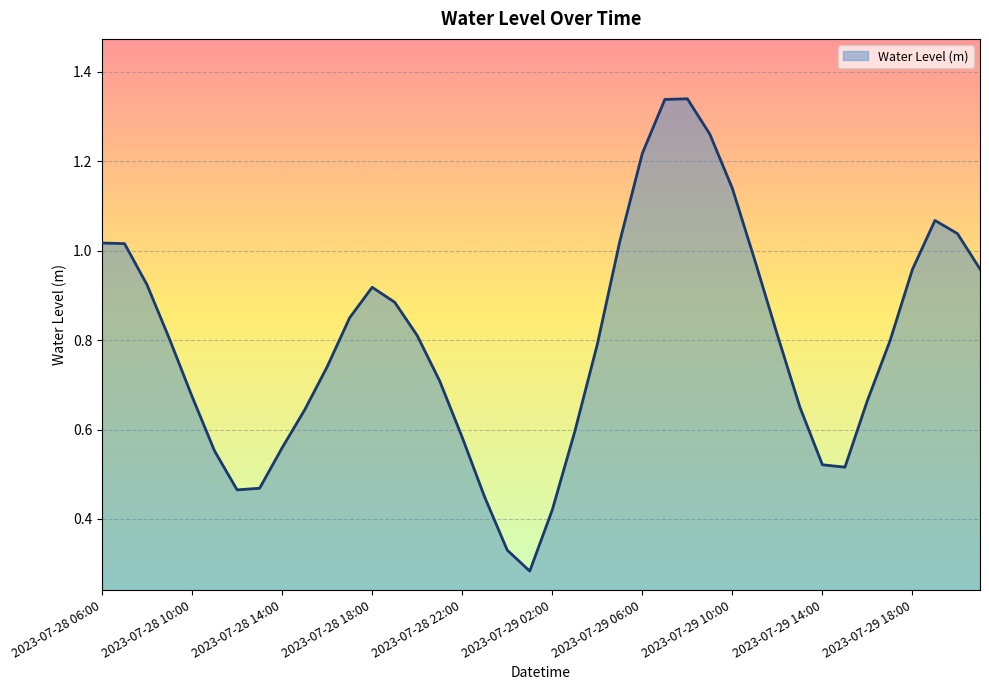

Reading left to right, what are all the values shown in this chart?

2023-07-28 06:00=1.0	2023-07-28 07:00=1.0	2023-07-28 08:00=0.9	2023-07-28 09:00=0.8	2023-07-28 10:00=0.7	2023-07-28 11:00=0.6	2023-07-28 12:00=0.5	2023-07-28 13:00=0.5	2023-07-28 14:00=0.6	2023-07-28 15:00=0.6	2023-07-28 16:00=0.7	2023-07-28 17:00=0.9	2023-07-28 18:00=0.9	2023-07-28 19:00=0.9	2023-07-28 20:00=0.8	2023-07-28 21:00=0.7	2023-07-28 22:00=0.6	2023-07-28 23:00=0.4	2023-07-29 00:00=0.3	2023-07-29 01:00=0.3	2023-07-29 02:00=0.4	2023-07-29 03:00=0.6	2023-07-29 04:00=0.8	2023-07-29 05:00=1.0	2023-07-29 06:00=1.2	2023-07-29 07:00=1.3	2023-07-29 08:00=1.3	2023-07-29 09:00=1.3	2023-07-29 10:00=1.1	2023-07-29 11:00=1.0	2023-07-29 12:00=0.8	2023-07-29 13:00=0.7	2023-07-29 14:00=0.5	2023-07-29 15:00=0.5	2023-07-29 16:00=0.7	2023-07-29 17:00=0.8	2023-07-29 18:00=1.0	2023-07-29 19:00=1.1	2023-07-29 20:00=1.0	2023-07-29 21:00=1.0